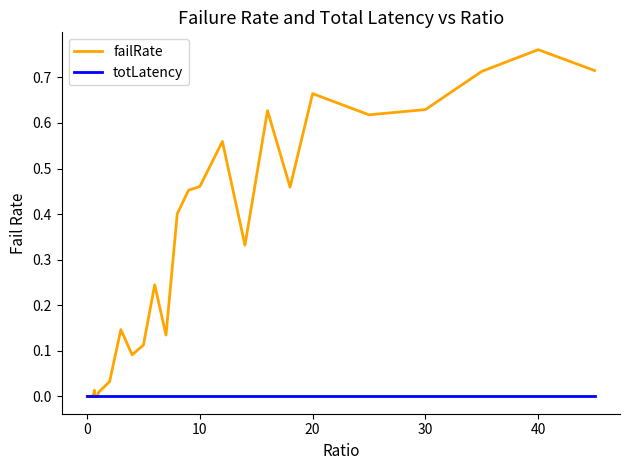

List the series in order of their peak value, highest first.

failRate, totLatency